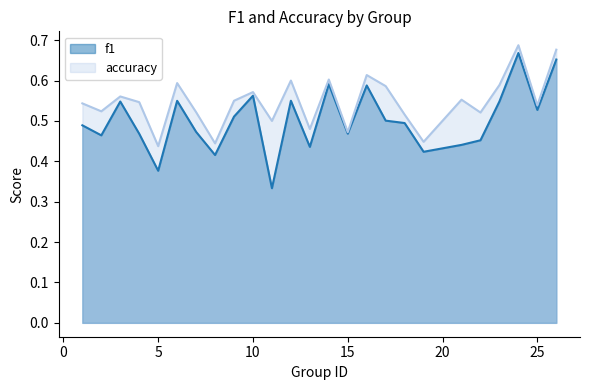

Which series changed the most between 22 and 24?

f1